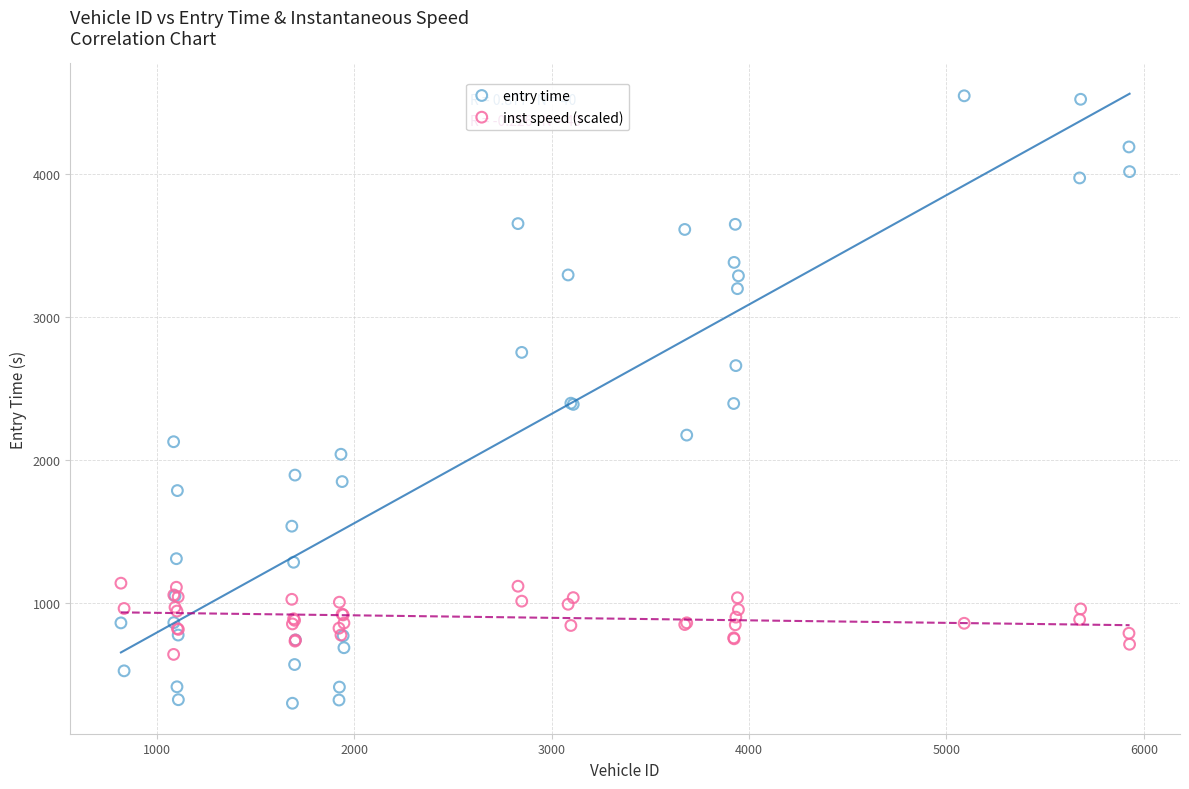

Which series has the largest Y range (max minus min)?

entry time